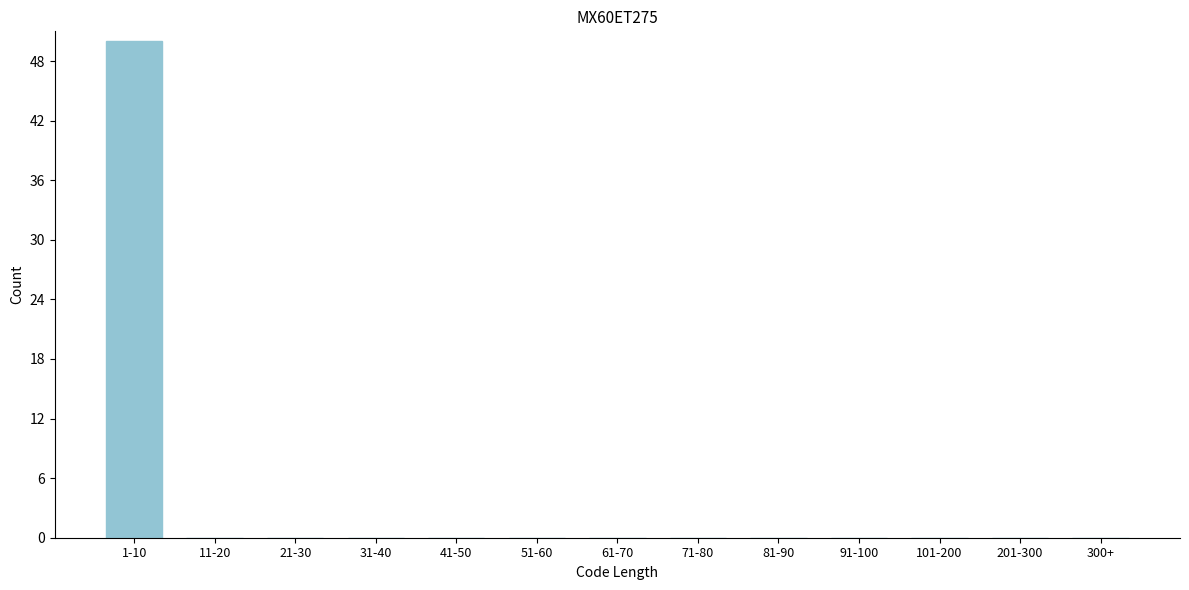

Reading right to left, transcribe all the data shown in this chart.

300+=0	201-300=0	101-200=0	91-100=0	81-90=0	71-80=0	61-70=0	51-60=0	41-50=0	31-40=0	21-30=0	11-20=0	1-10=50